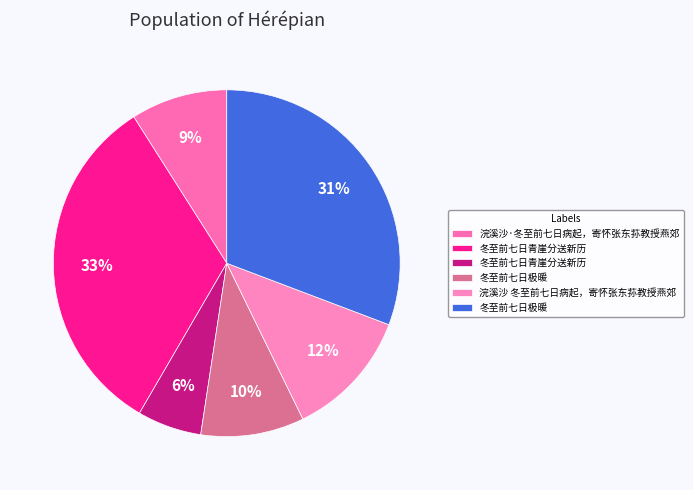

What is the largest slice in the pie chart?

冬至前七日青崖分送新历